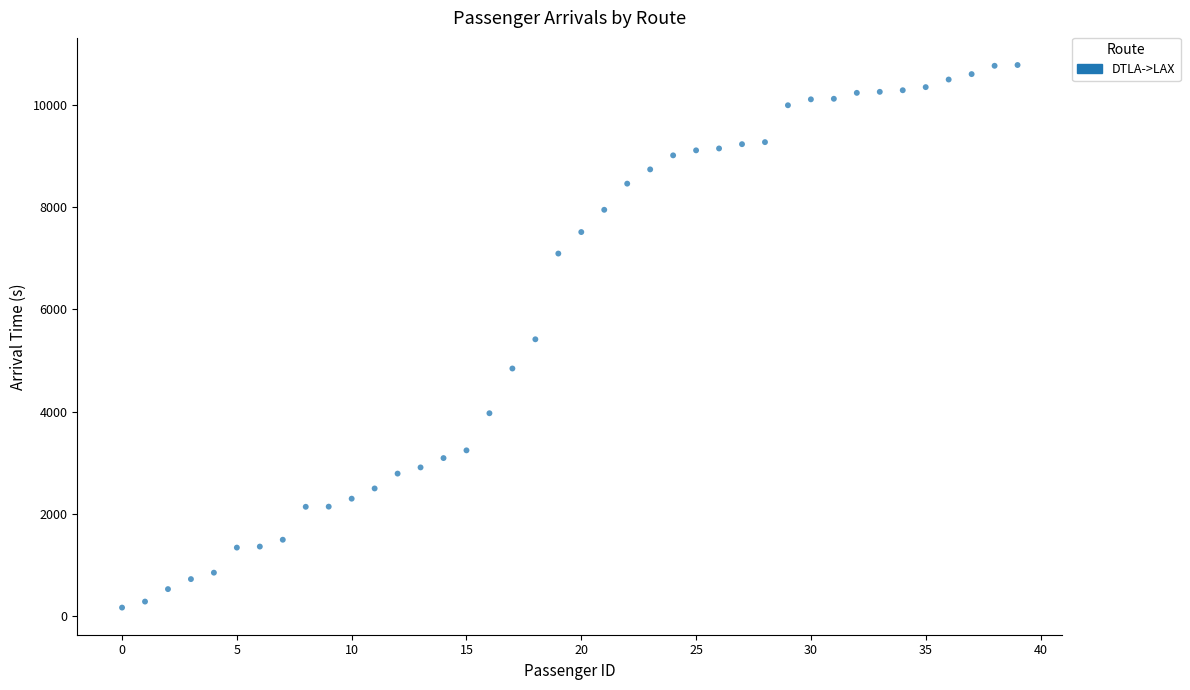

What is the range of Y values (max minus min)?

10625